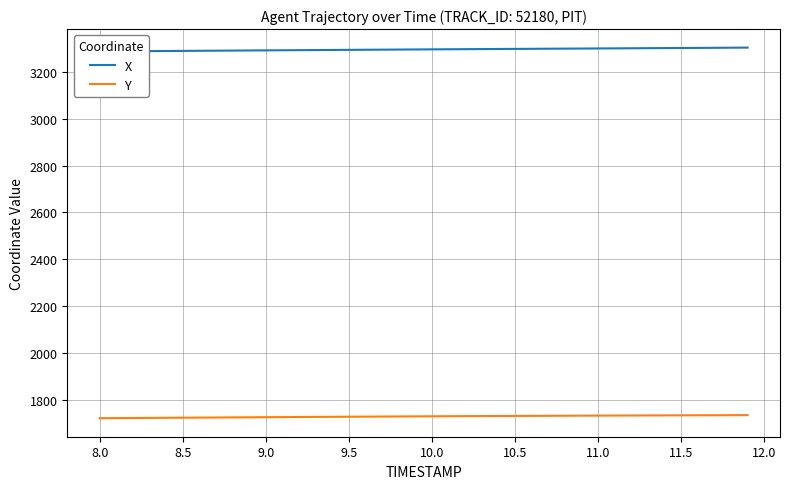

How many series are shown in this chart?

2